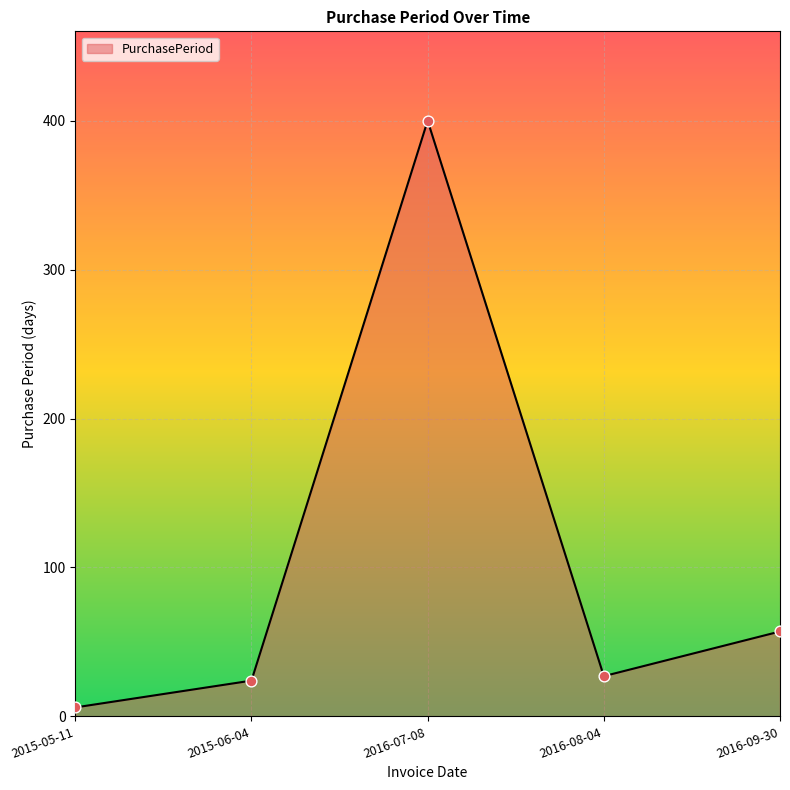

Approximately how many times larger is the value at 2016-07-08 compared to 2016-09-30?

7.0